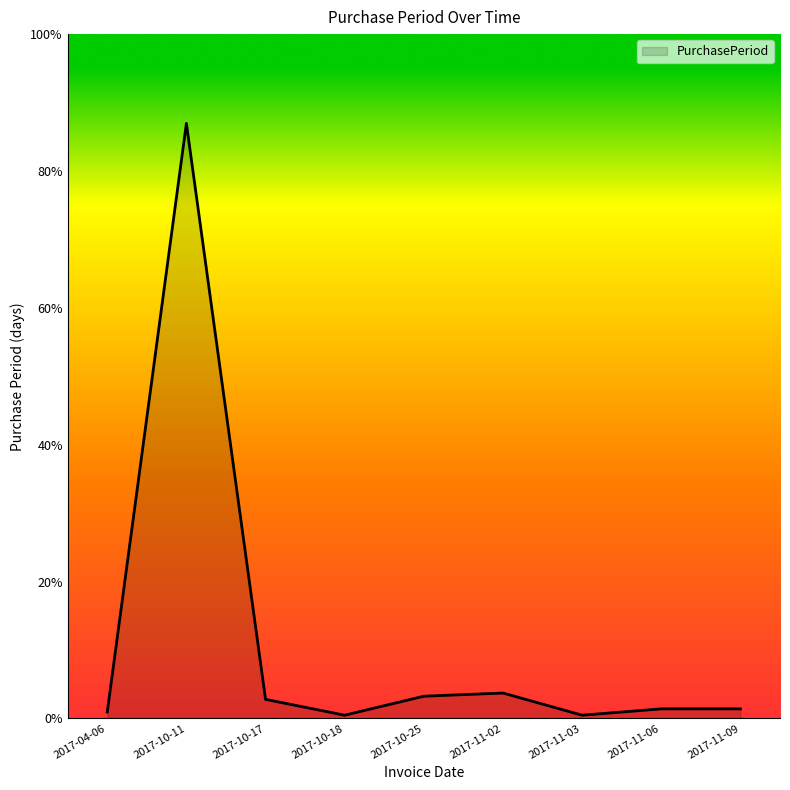

Where does the data first go above 3?

2017-10-11